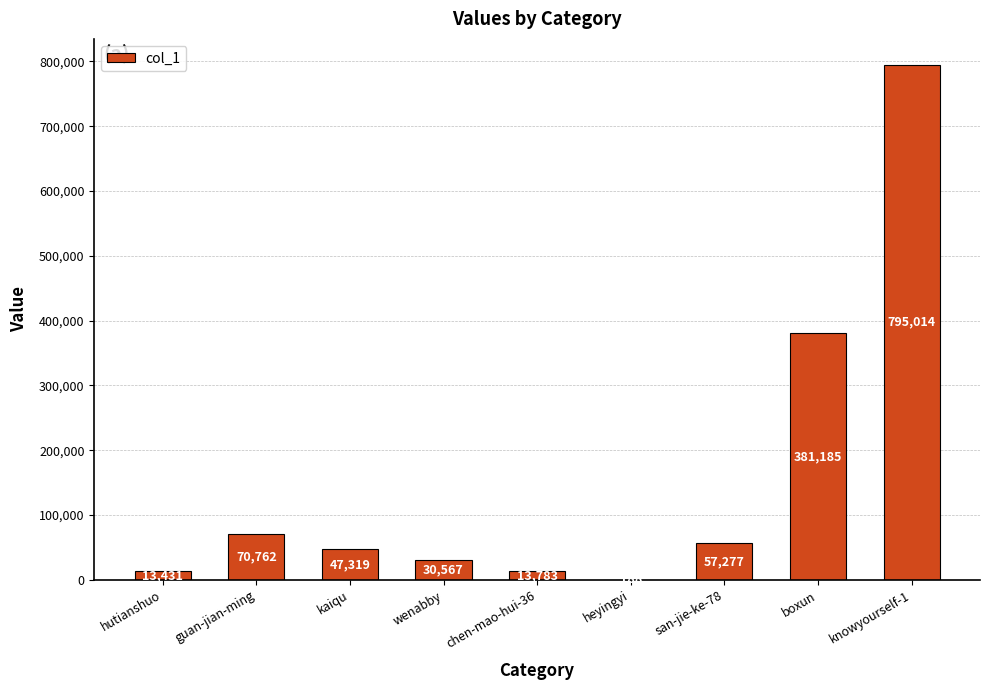

Between chen-mao-hui-36 and kaiqu, which is larger?

kaiqu